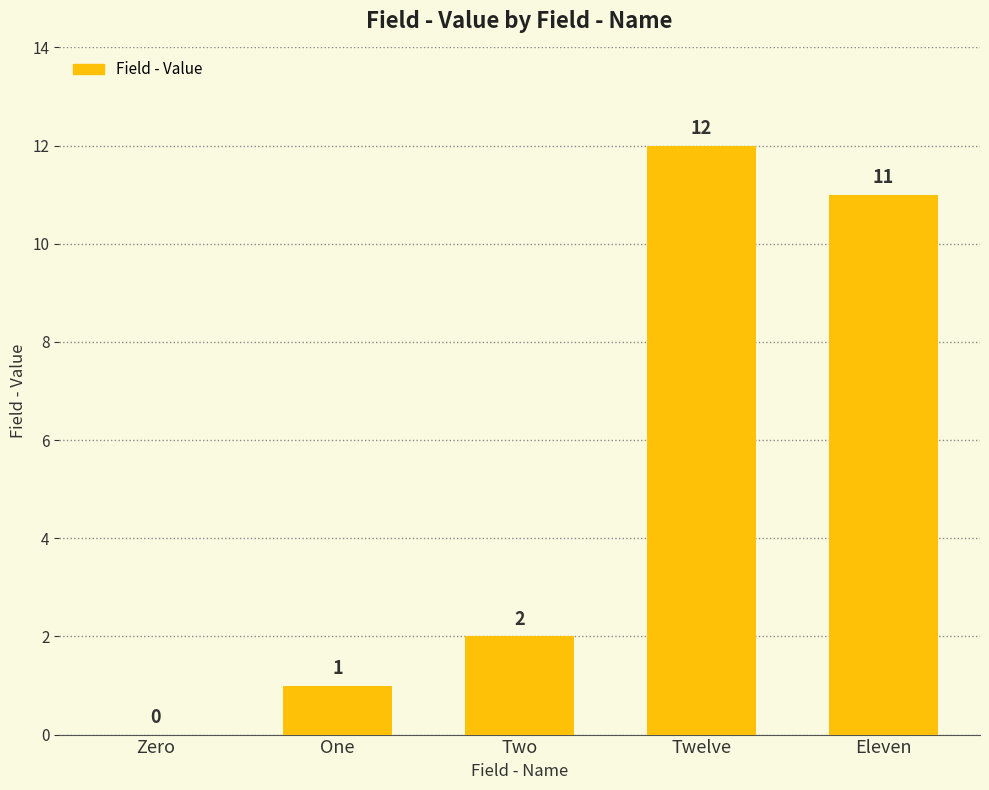

What is the change in value from Zero to Twelve?

+12